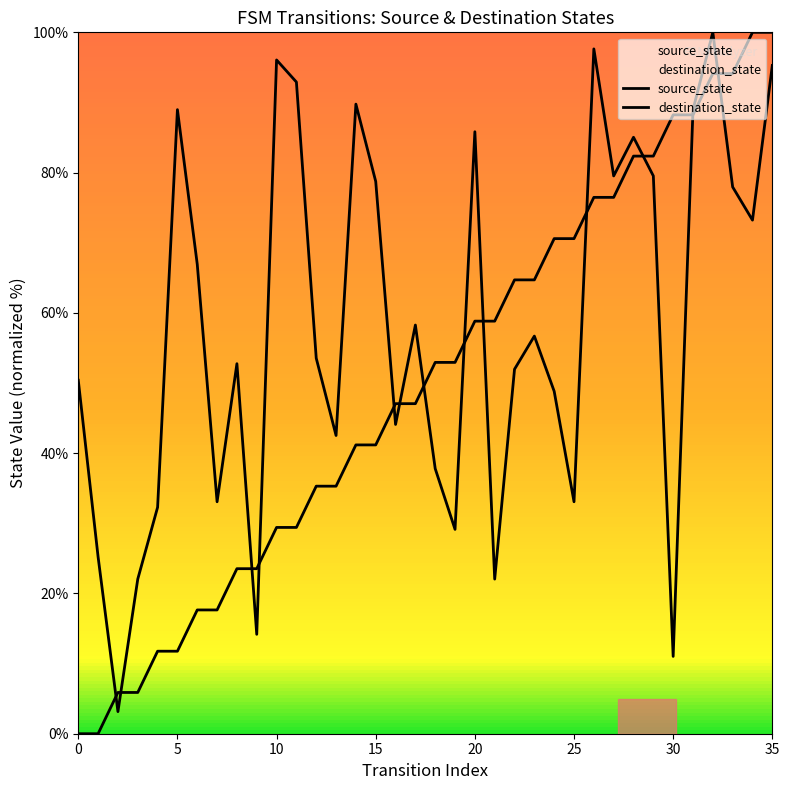

What is the highest value of the source_state series?

100.0